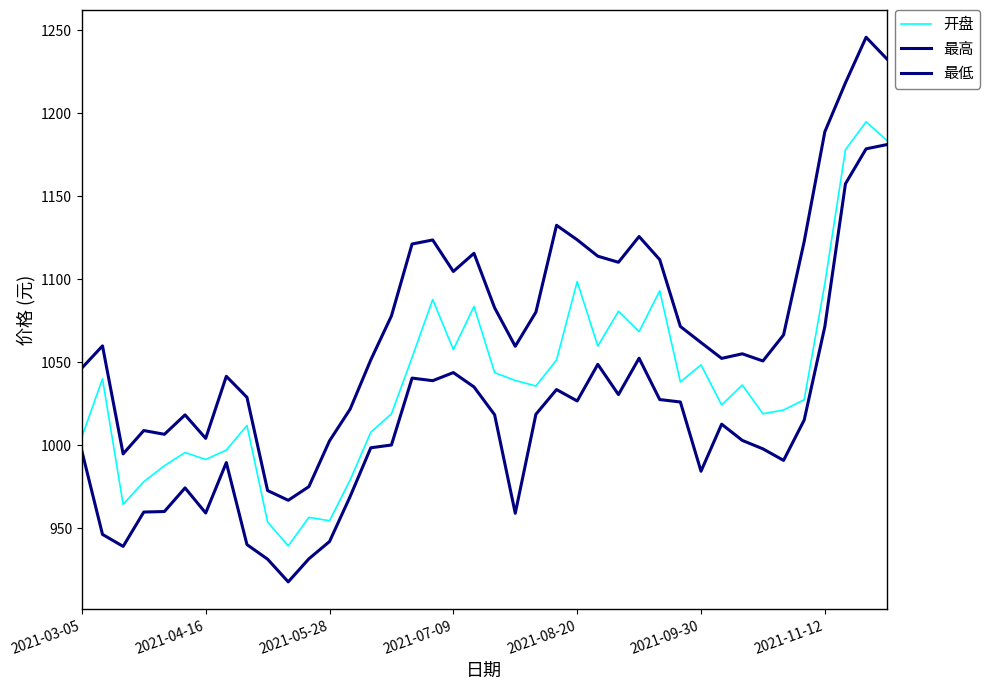

At how many categories does at least one series exceed 1225?

2